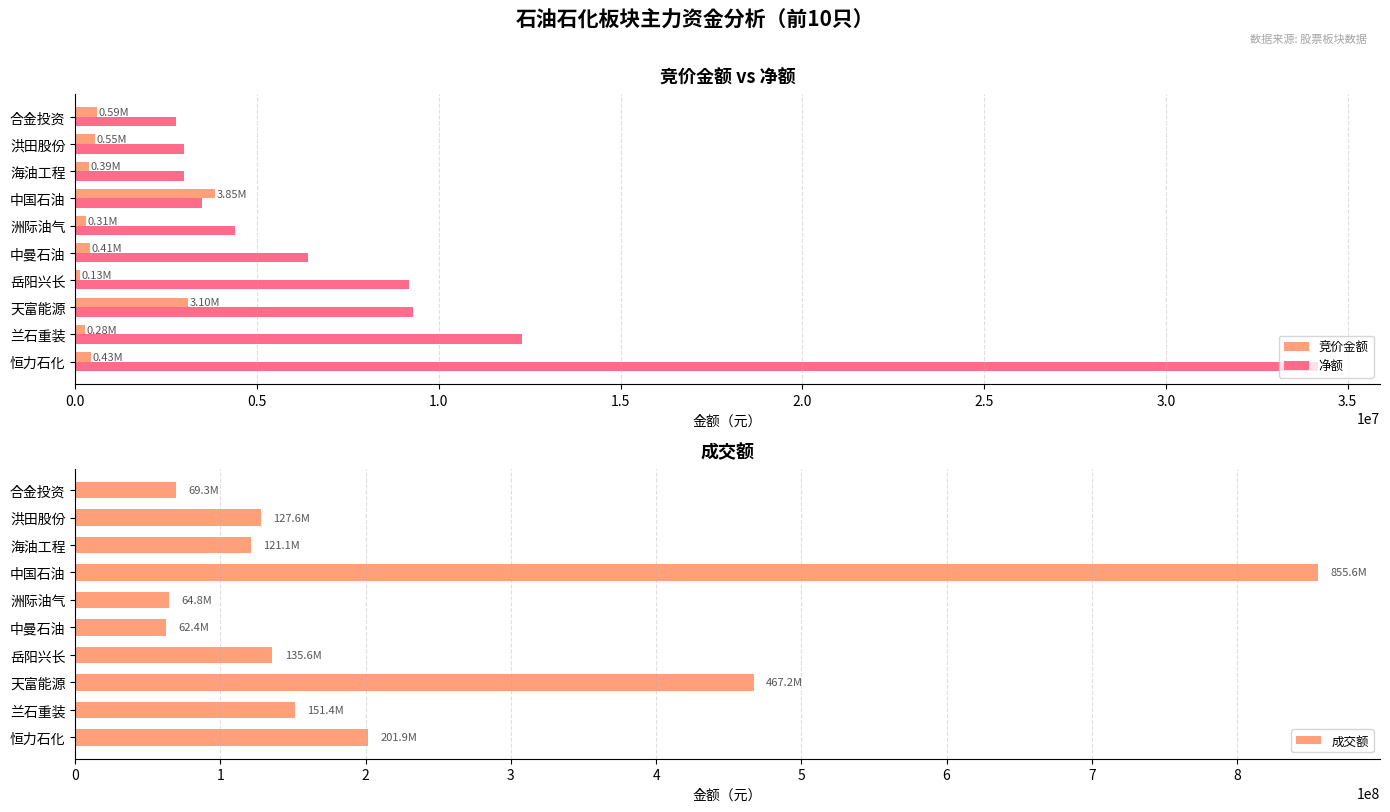

What is the lowest value of the 净额 series?

2769201